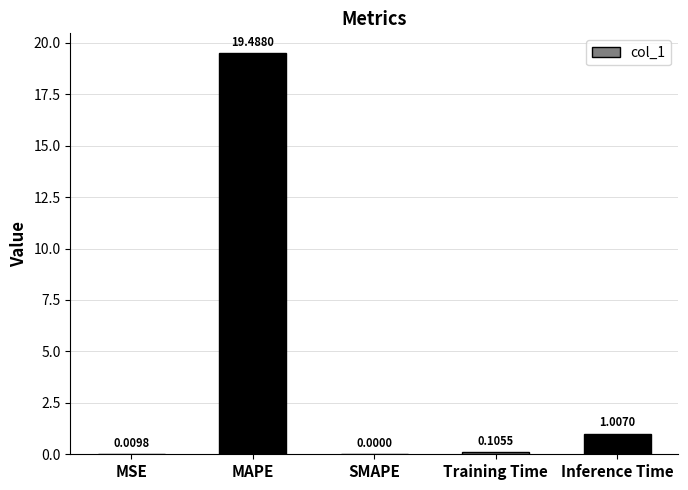

At which label is the value closest to 9?

Inference Time